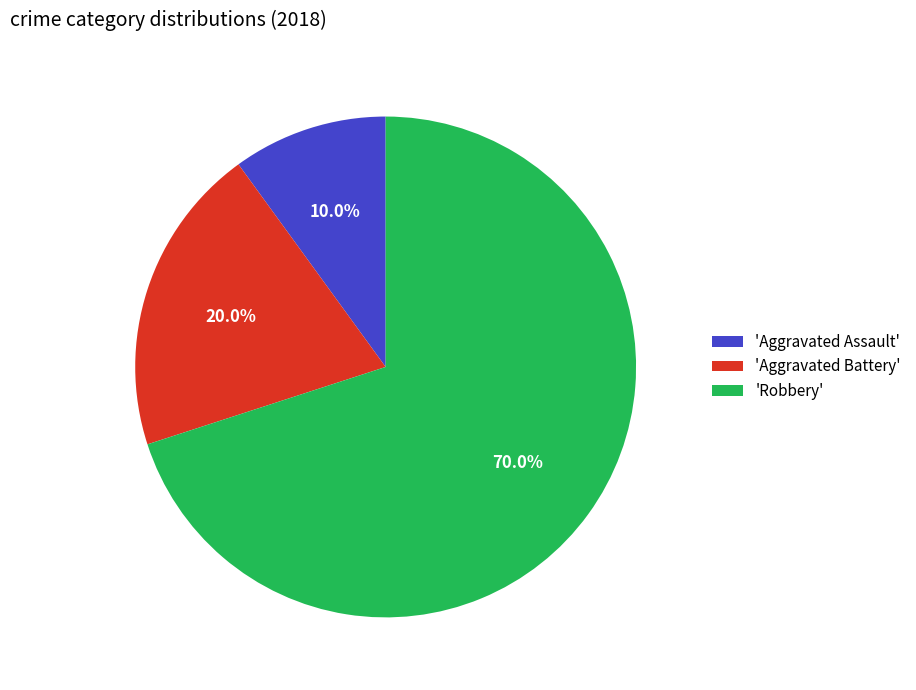

What is the ratio of the value at 'Aggravated Assault' to the value at 'Aggravated Battery'?

0.5